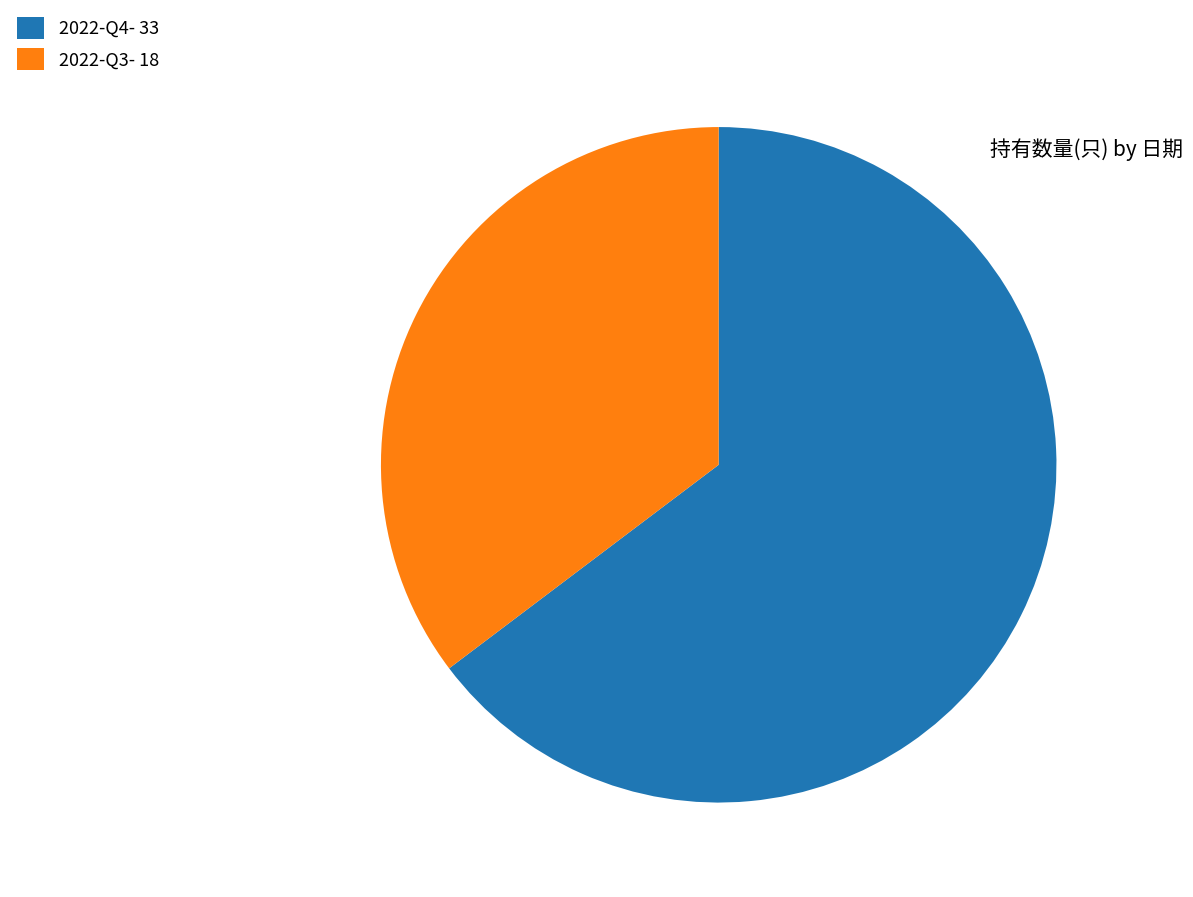

Do 2022-Q3- 18 and 2022-Q4- 33 together represent more than half of the pie?

Yes